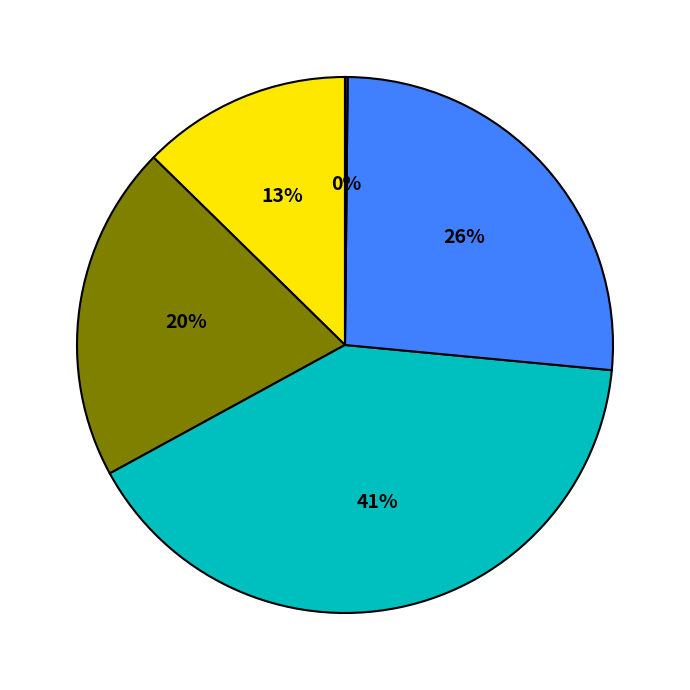

To the nearest percent, what is the average slice percentage?

20%